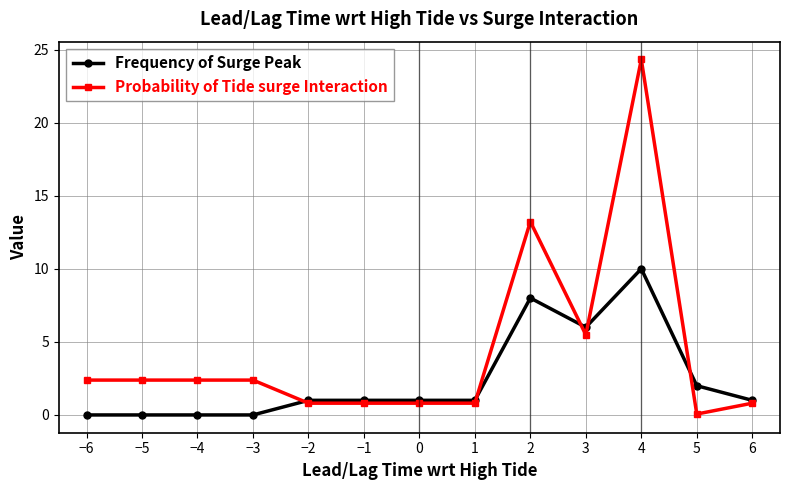

List the series in order of their overall mean, lowest first.

Frequency of Surge Peak, Probability of Tide surge Interaction